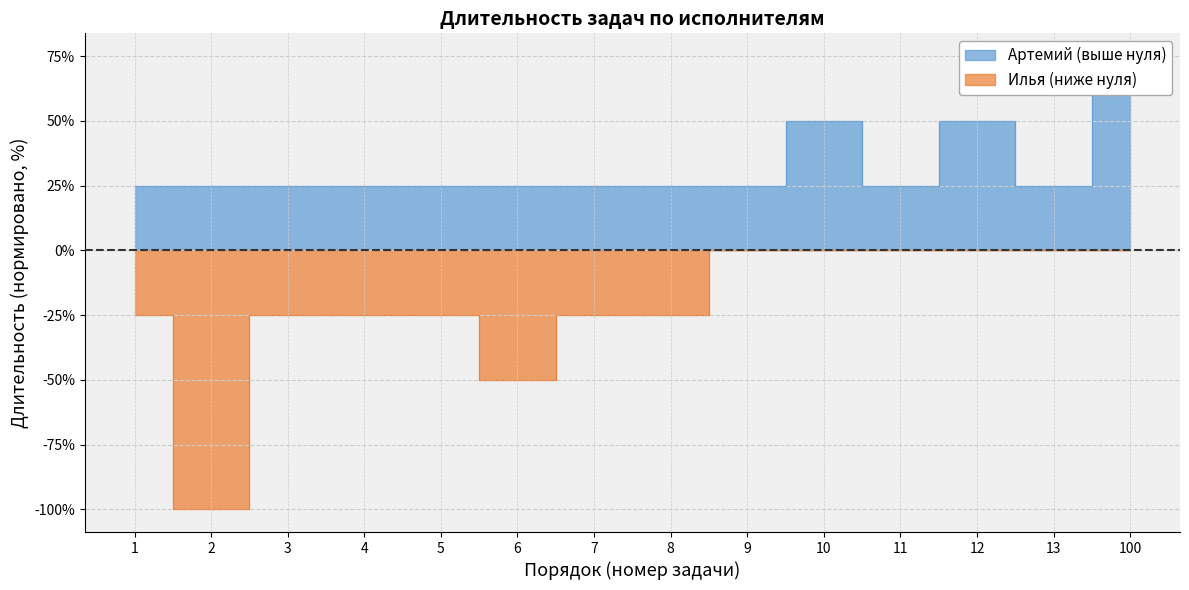

What is the sum of all Илья values?

-300